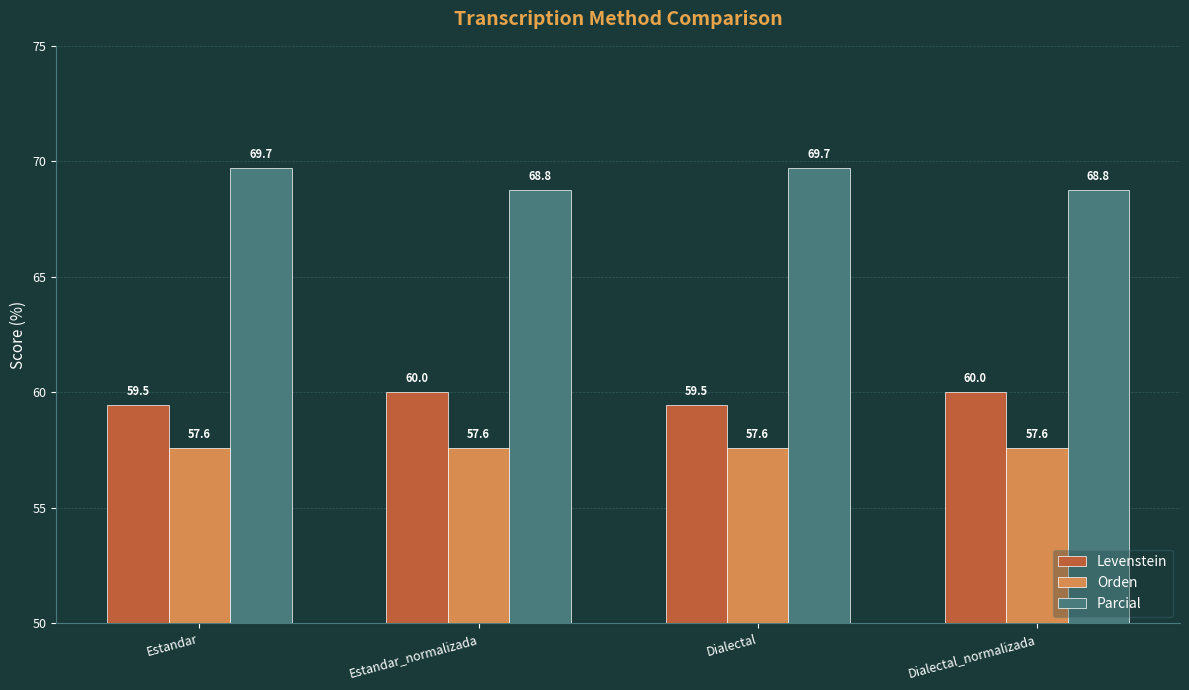

What is the smallest value displayed?

57.6